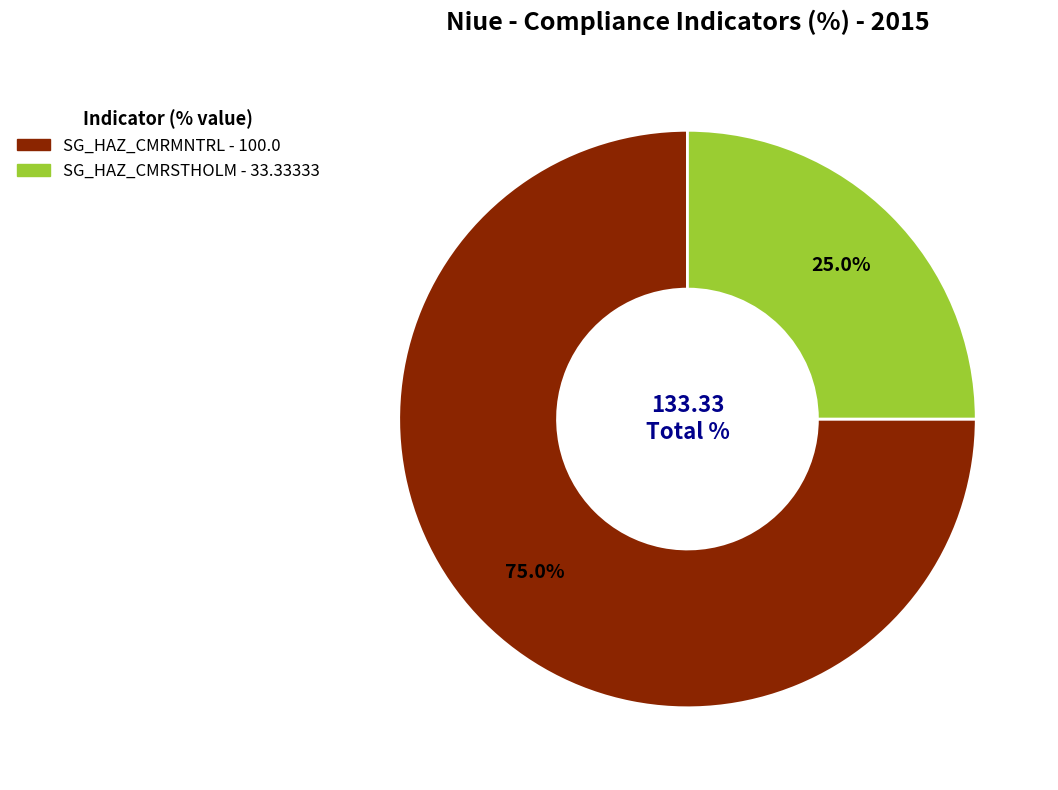

How many segments does this pie chart have?

2